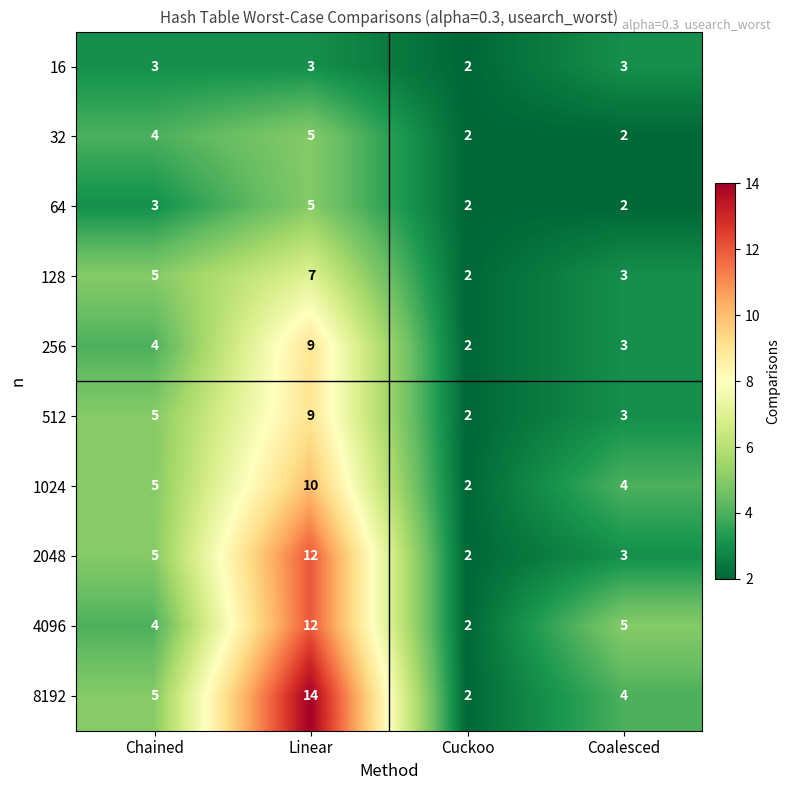

Which series changed the most between Linear and Cuckoo?

8192